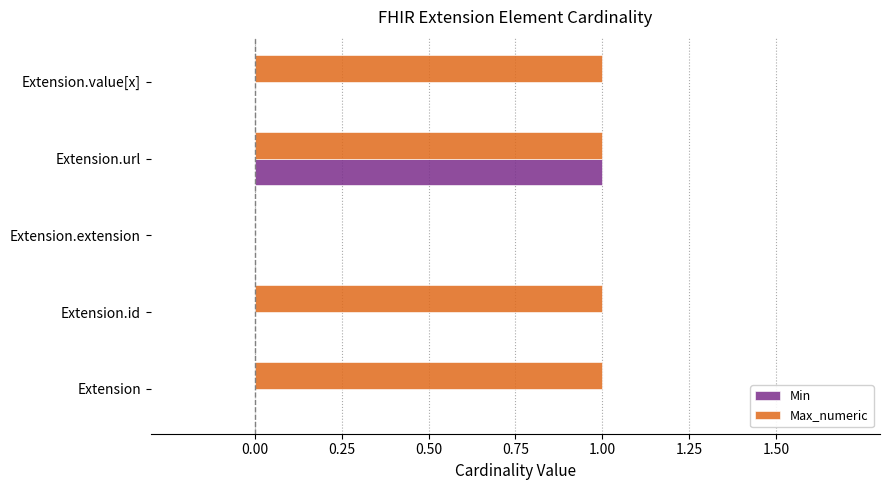

Which series changed the most between Extension and Extension.url?

Min